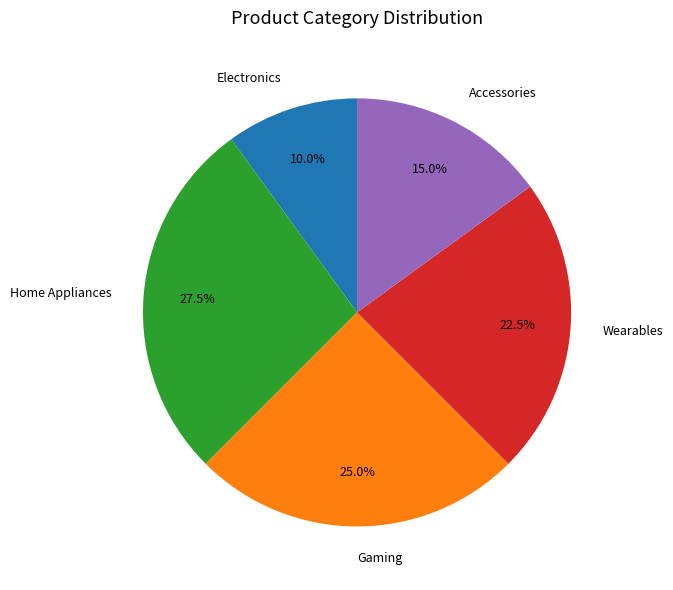

Which slice is the smallest?

Electronics